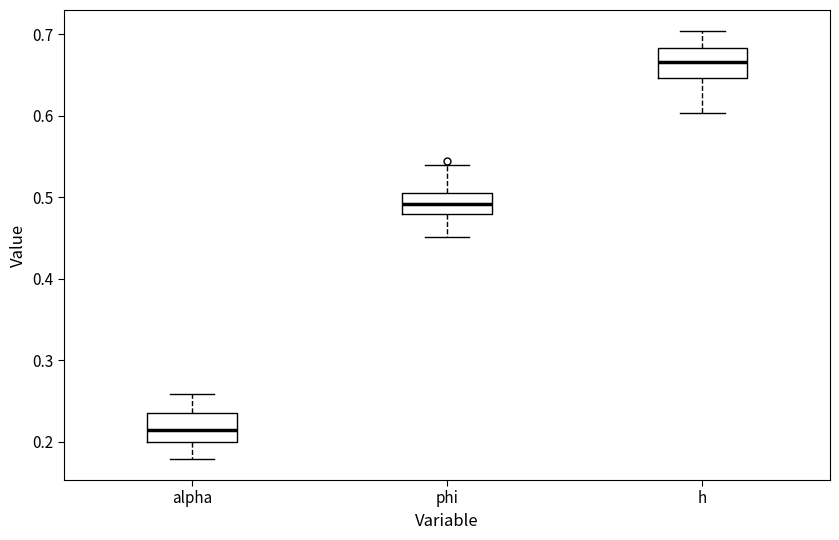

Which box has the lowest median line?

alpha